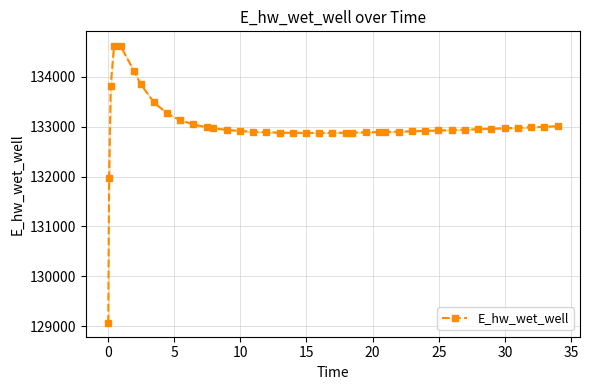

What is the minimum value for E_hw_wet_well?

129070.3